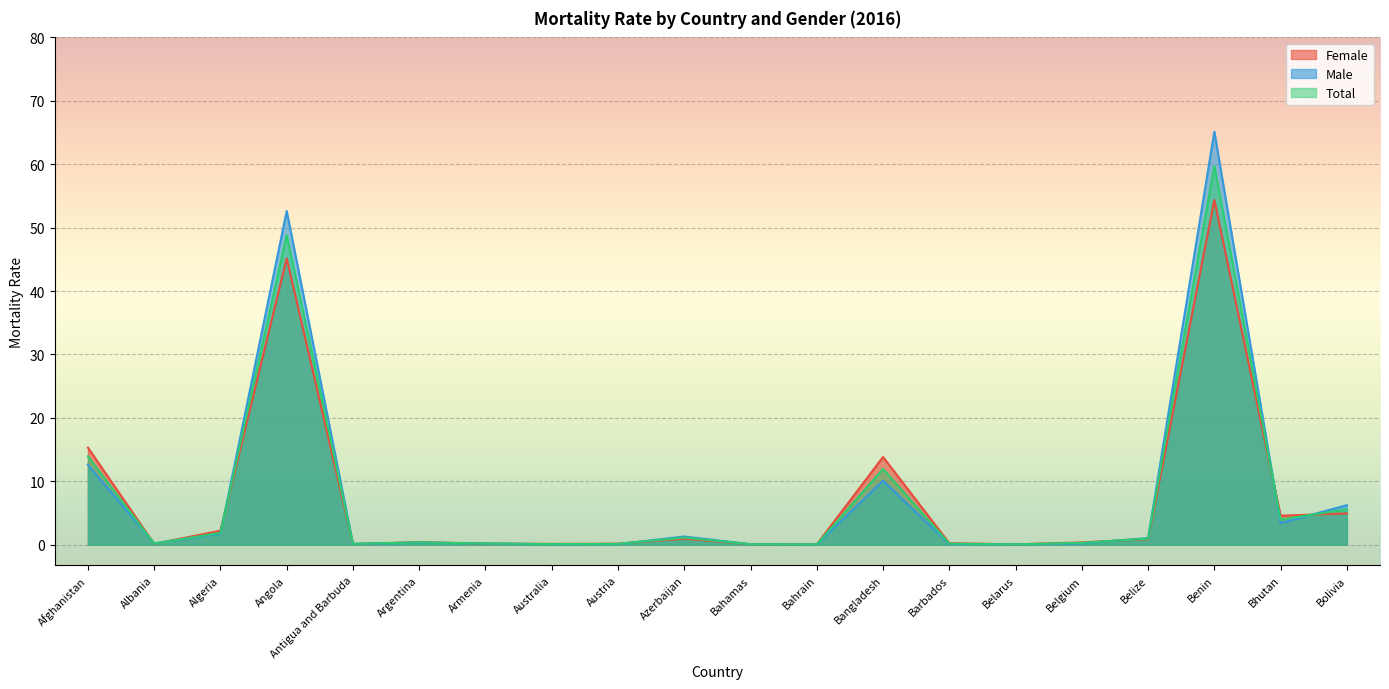

What are all the series names shown in the legend?

Female, Male, Total